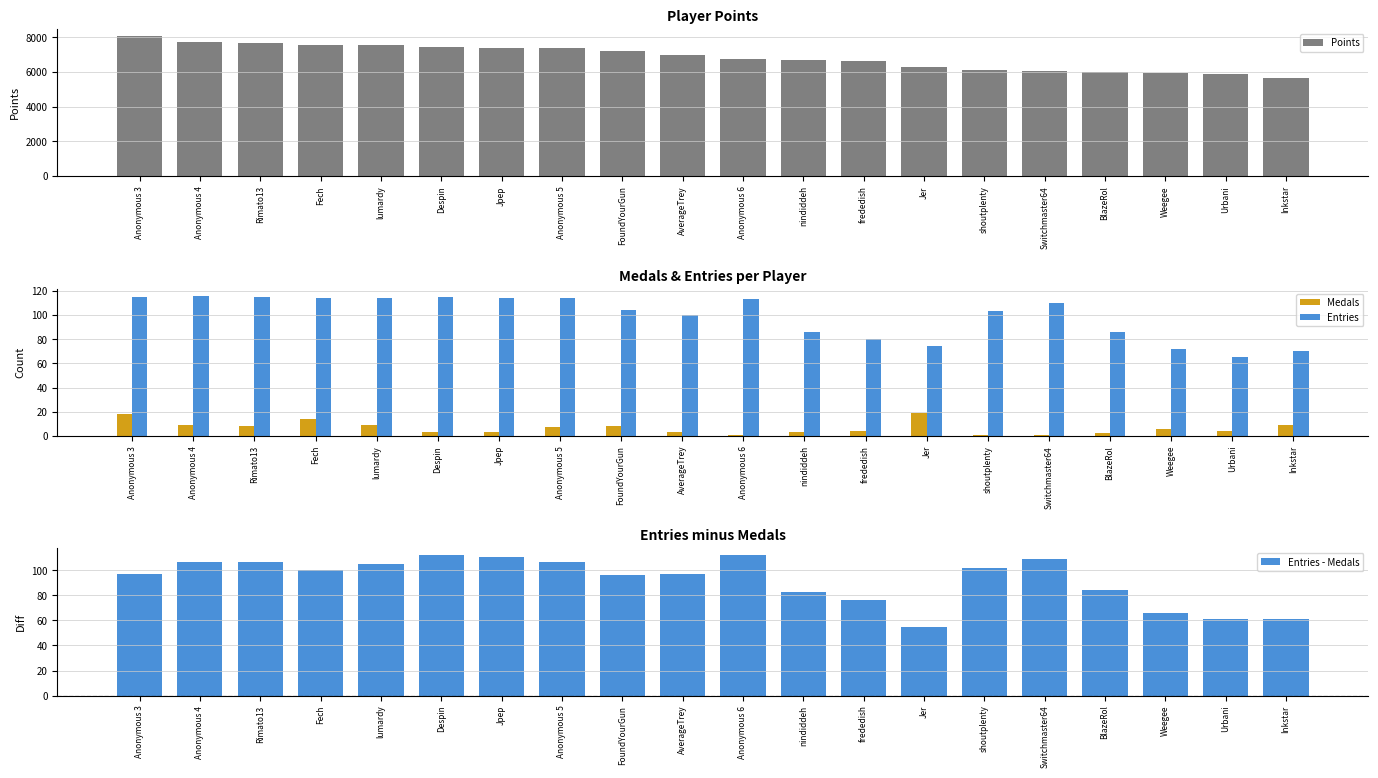

What is the difference between the maximum and minimum values in the Points series?

2397